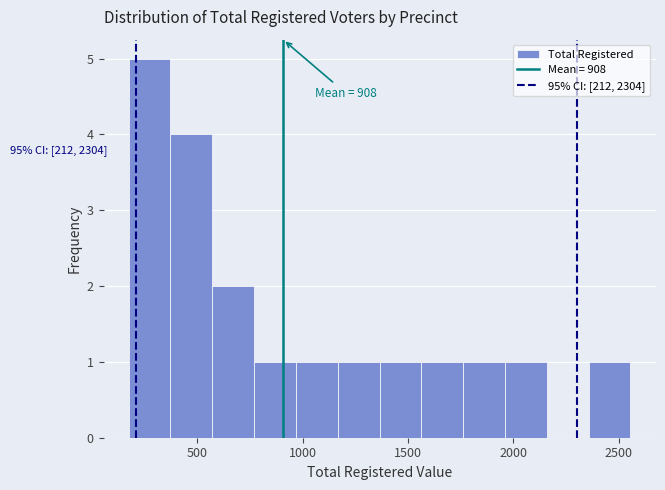

Around what value on the x-axis is the tallest bar? Give the approximate position of its centre, as read against the axis.

250